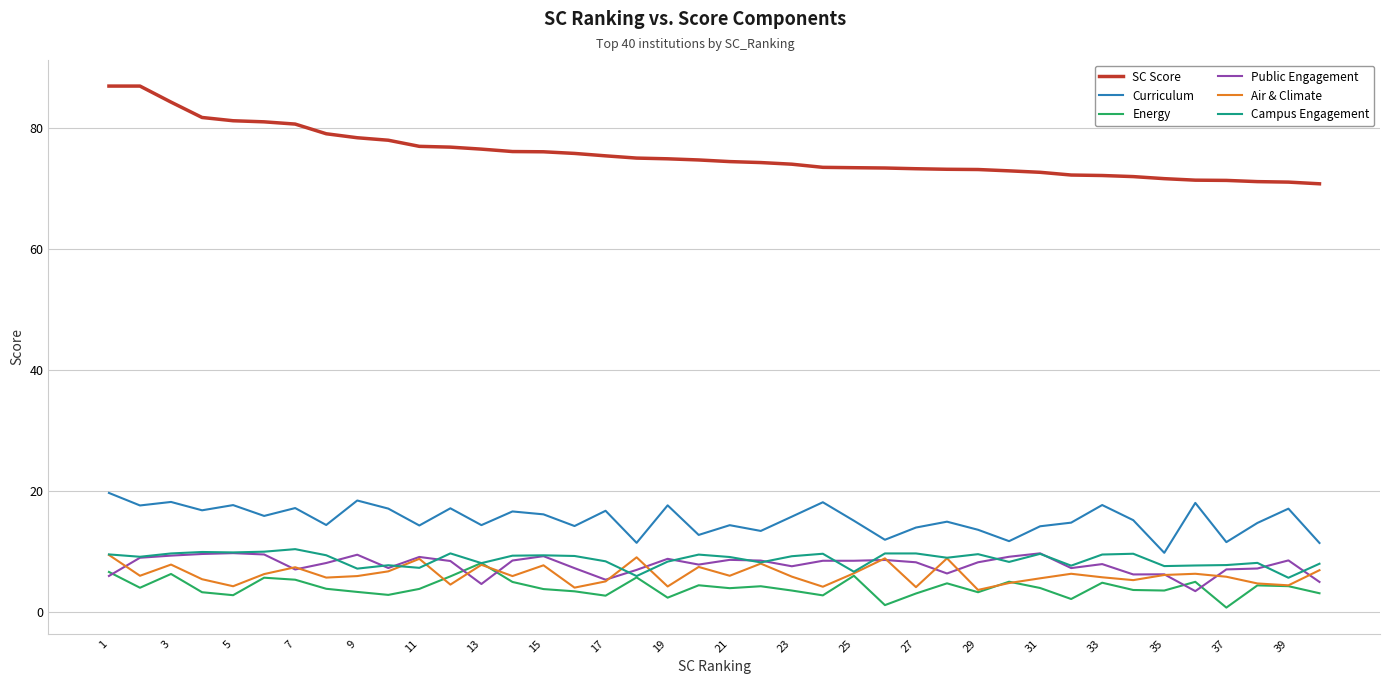

What is the lowest value of the Air & Climate series?

3.7